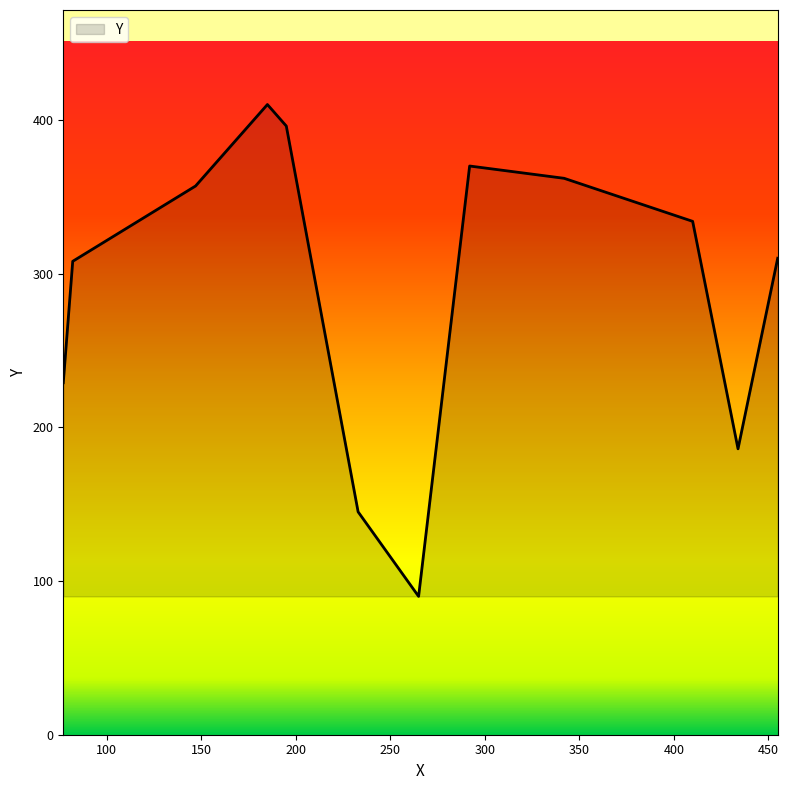

What is the smallest value displayed?

90